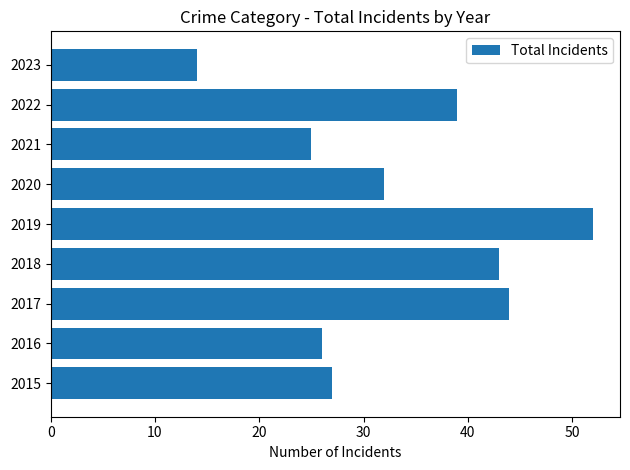

Reading top to bottom, extract all data points from this chart.

14	39	25	32	52	43	44	26	27